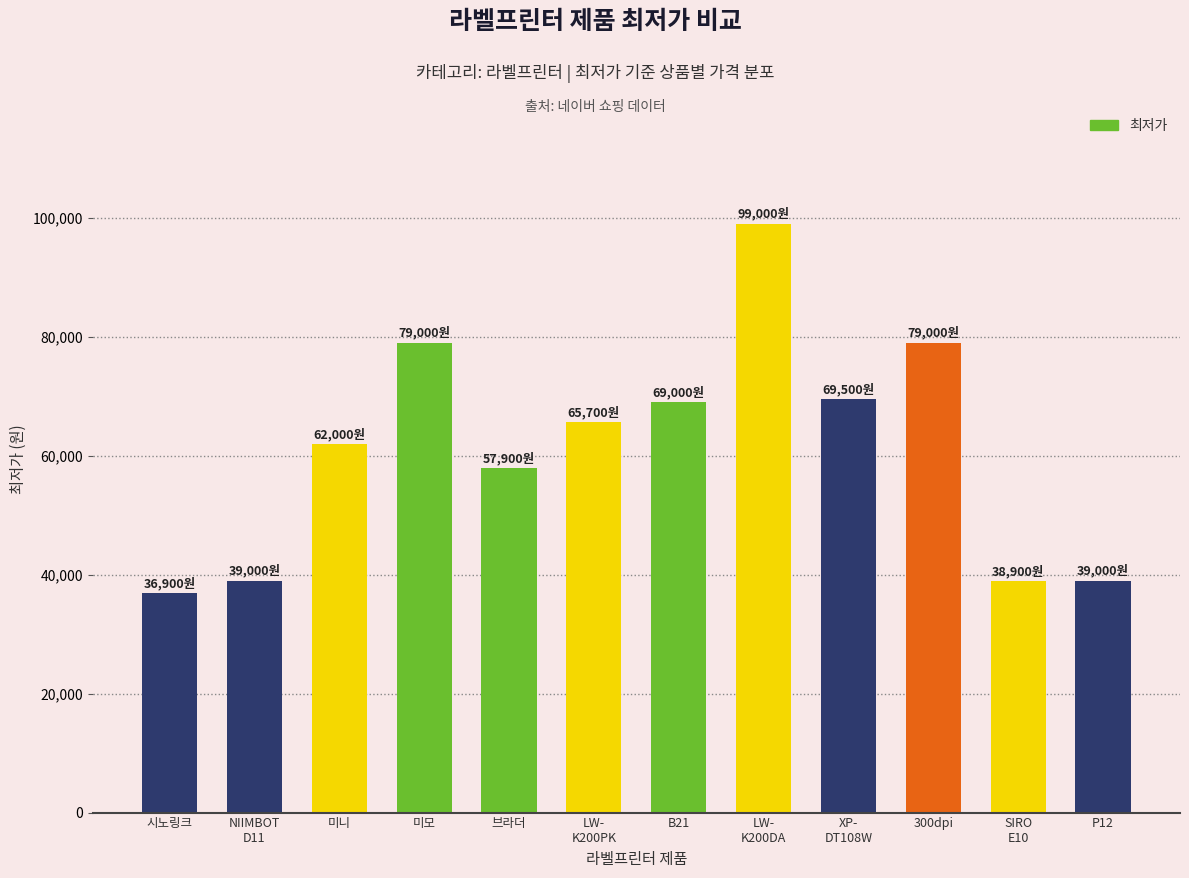

Is it true that the value at P12 is 64667?

False